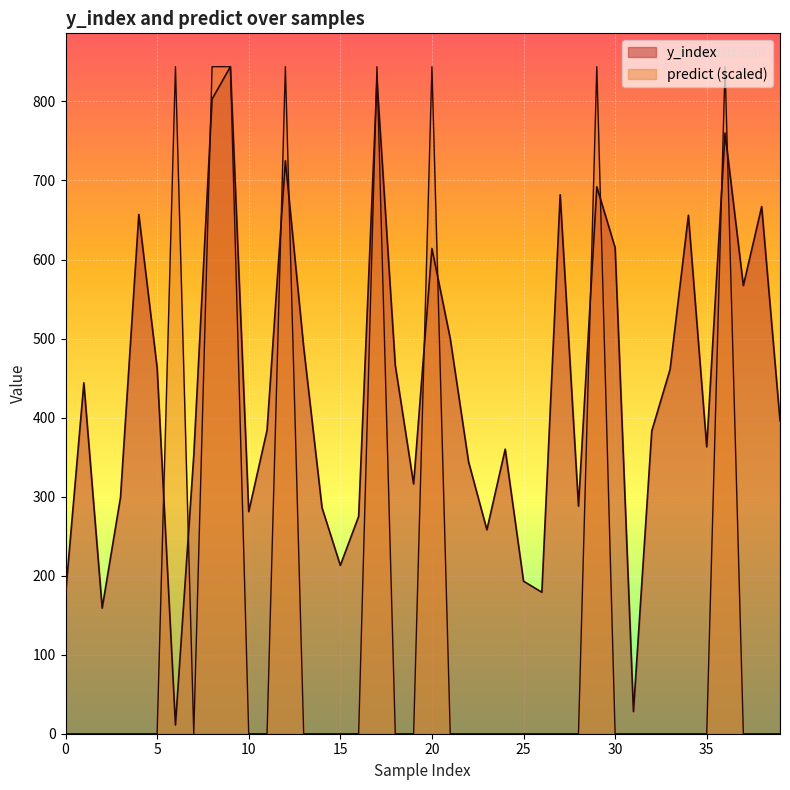

What is the difference between the maximum and minimum values in the predict series?

844